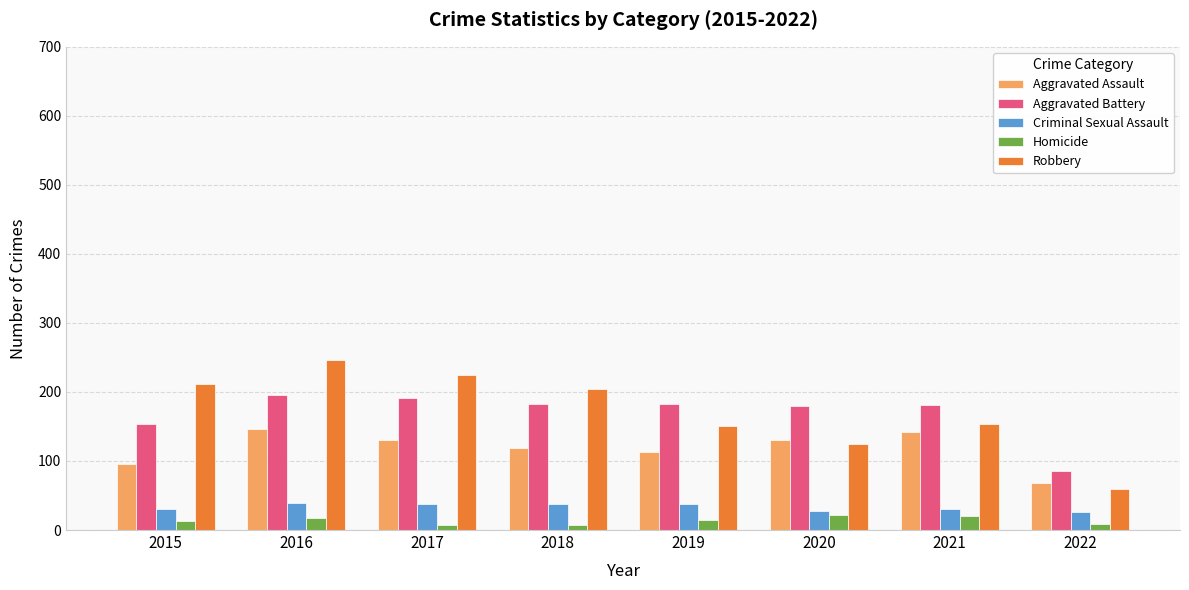

Which series has the widest spread of values?

Robbery